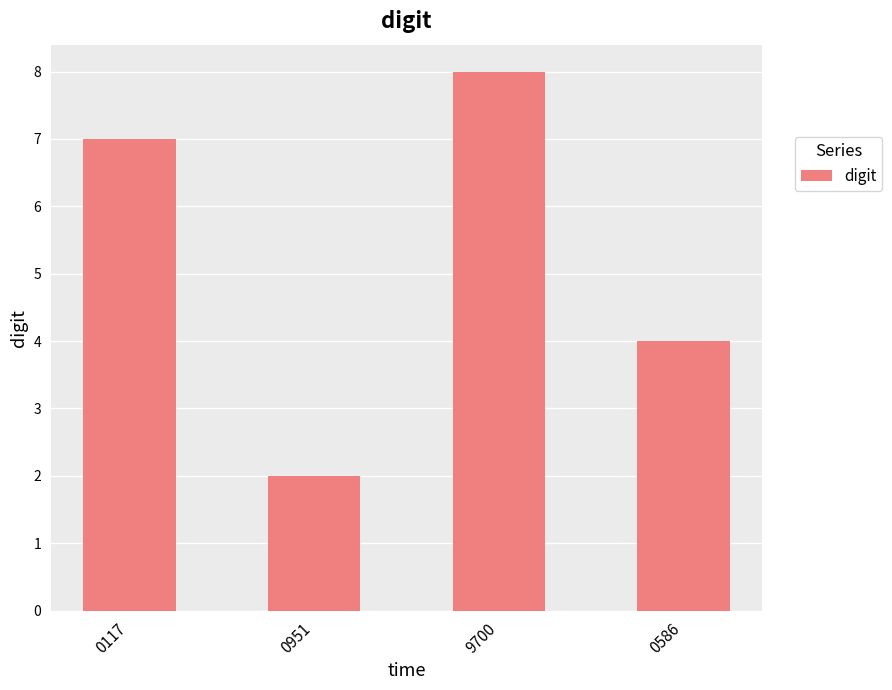

How many values are between 4 and 8?

3